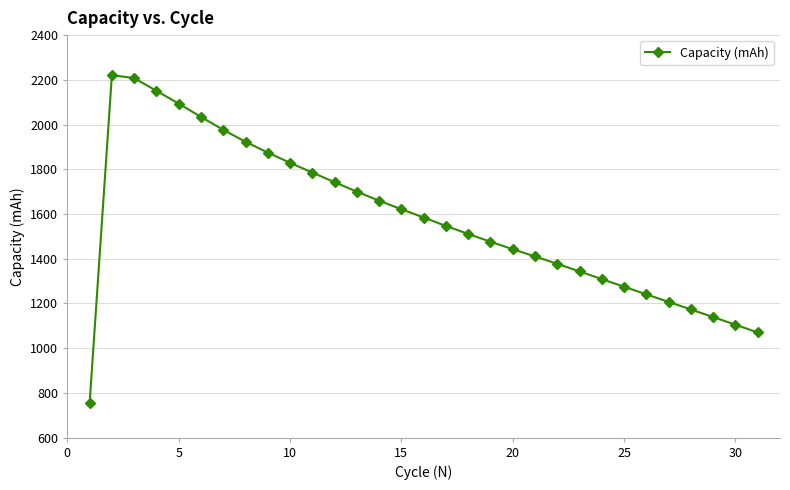

What is the sum of all values?

48785.1